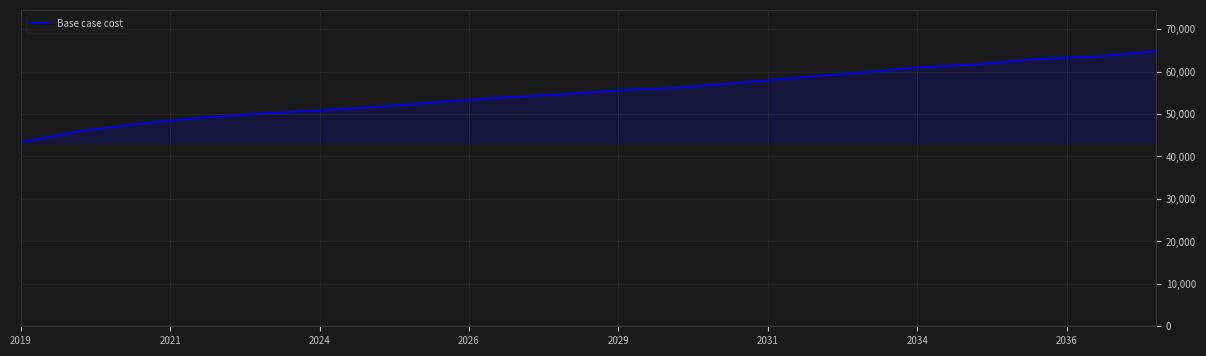

True or false: the data has more than 0 interior local peaks.

False